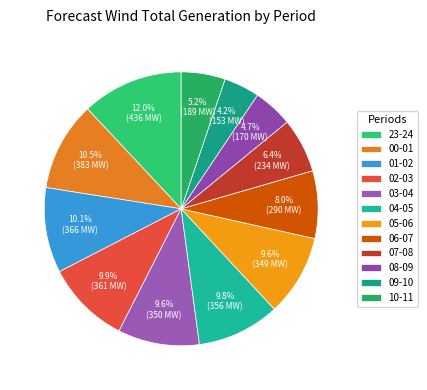

How many slices are in this pie chart?

12